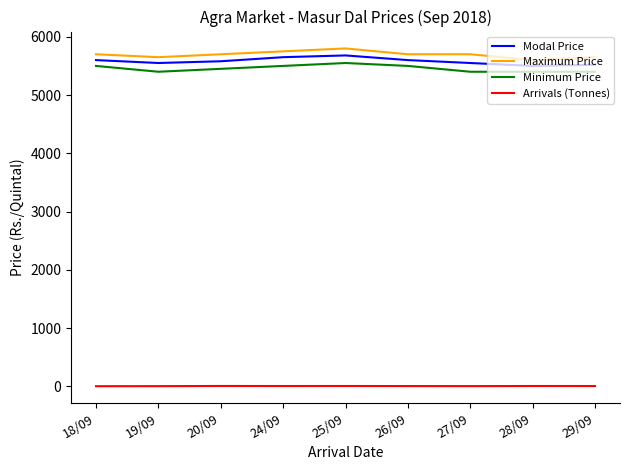

Between 25/09 and 29/09, which series saw the biggest shift?

Modal Price